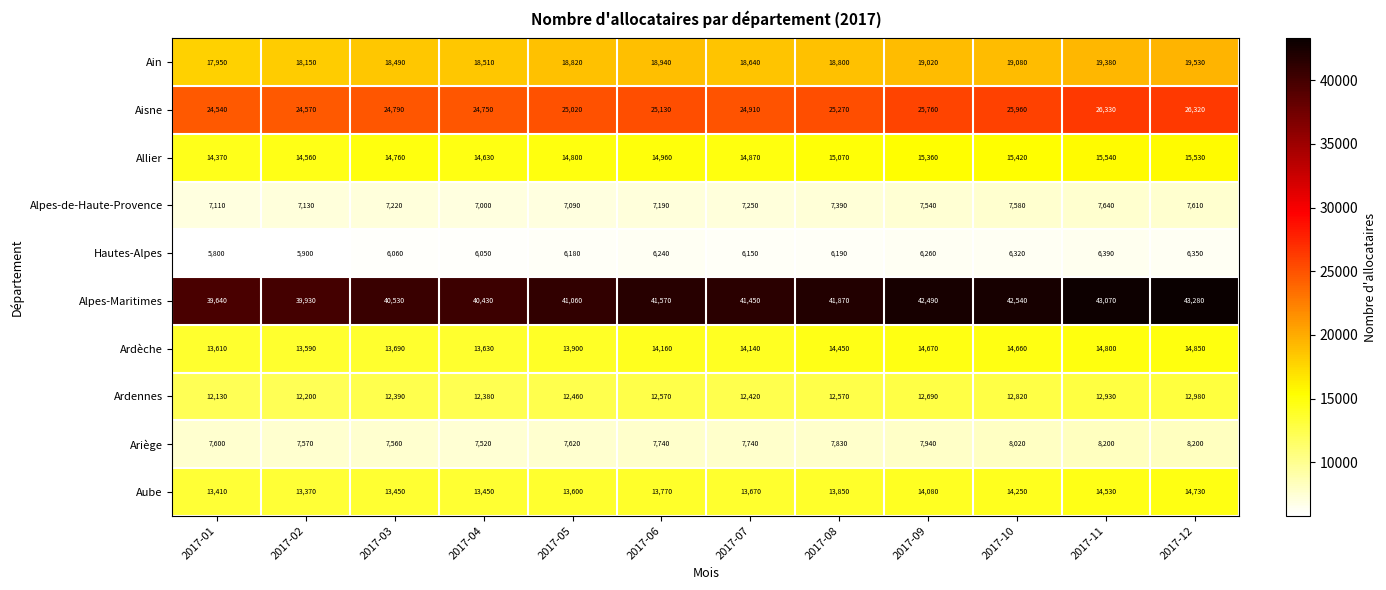

How many categories are shown in the chart?

12